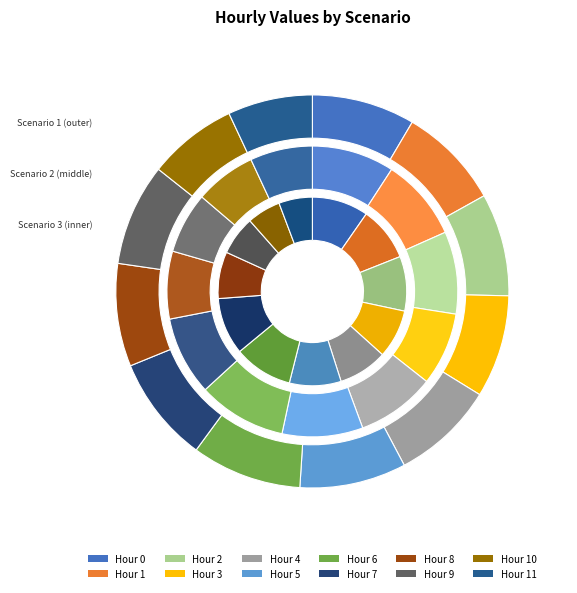

Do 11 and 7 together represent more than half of the pie?

No